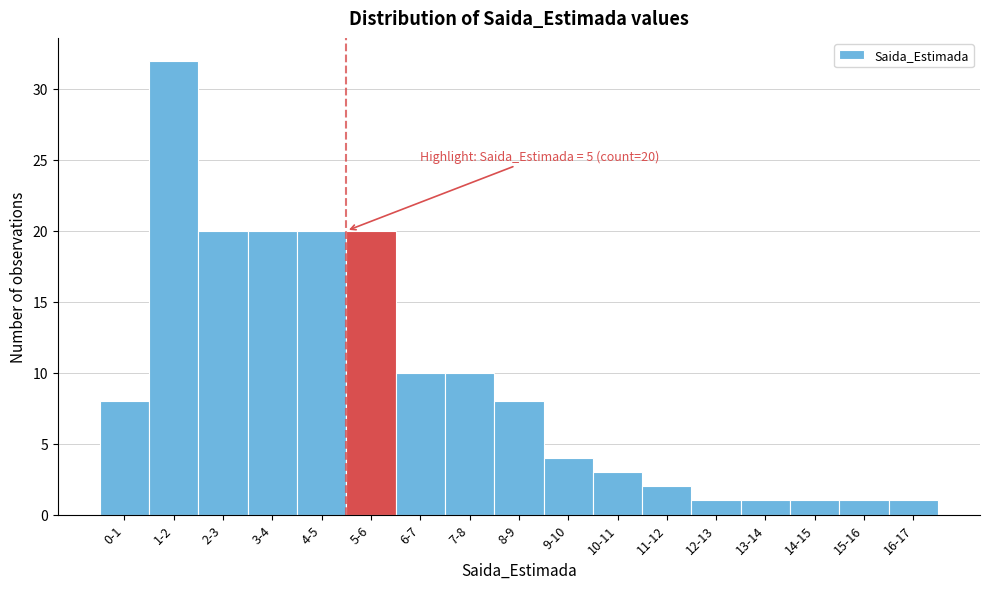

Reading right to left, extract all data points from this chart.

1	1	1	1	1	2	3	4	8	10	10	20	20	20	20	32	8